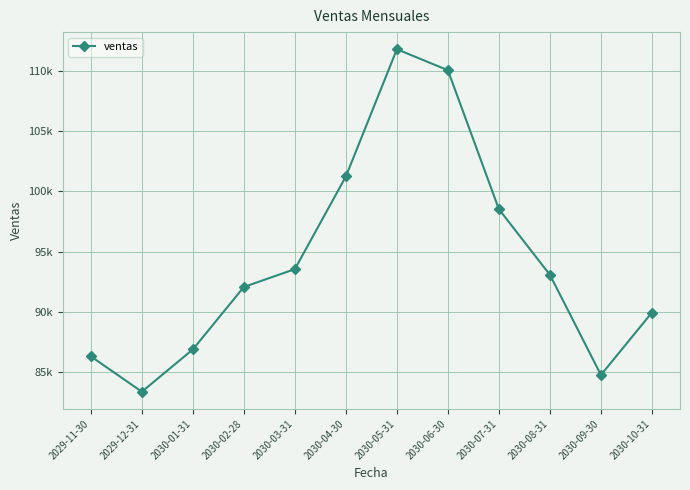

What is the maximum value shown in the chart?

111821.4